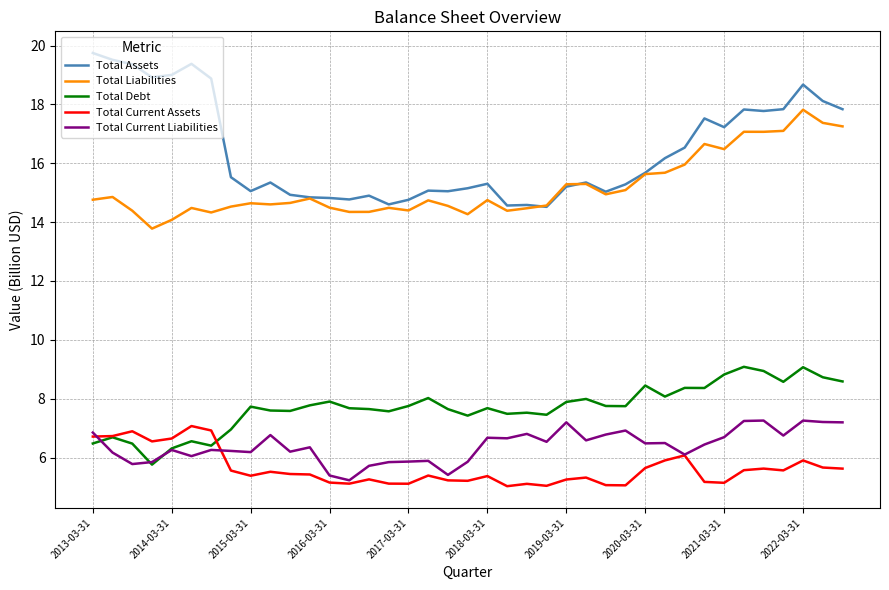

Which series has the largest total across all categories?

Total Assets